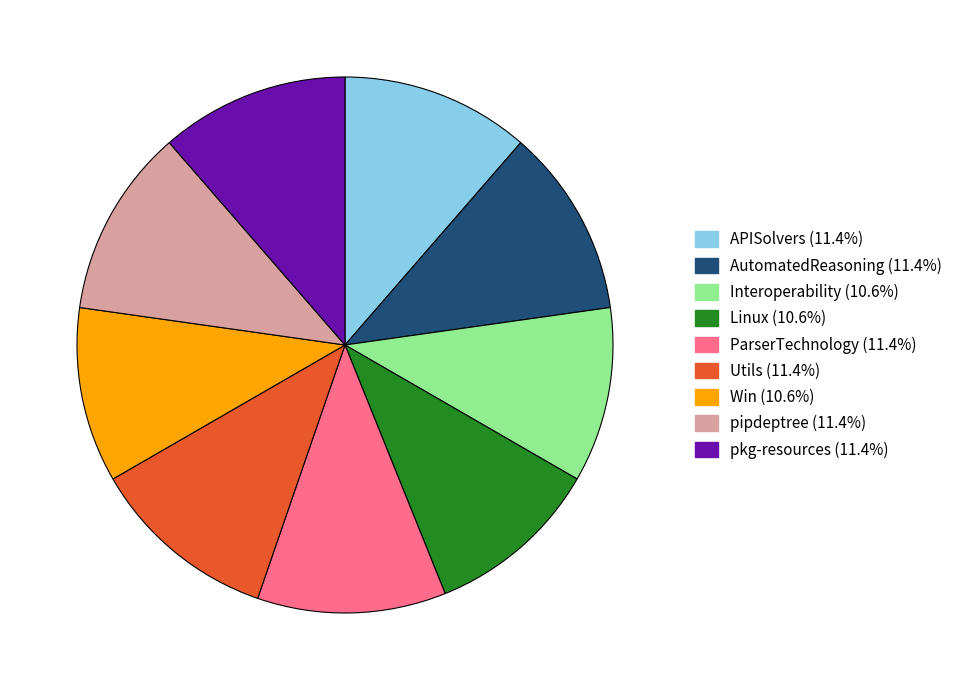

Do pkg-resources (11.4%) and ParserTechnology (11.4%) together represent more than half of the pie?

No